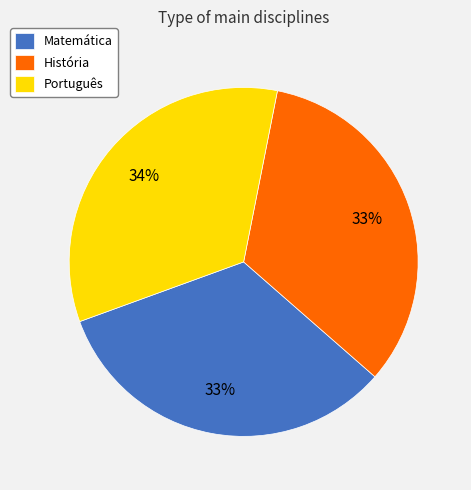

Count the number of slices in the pie.

3